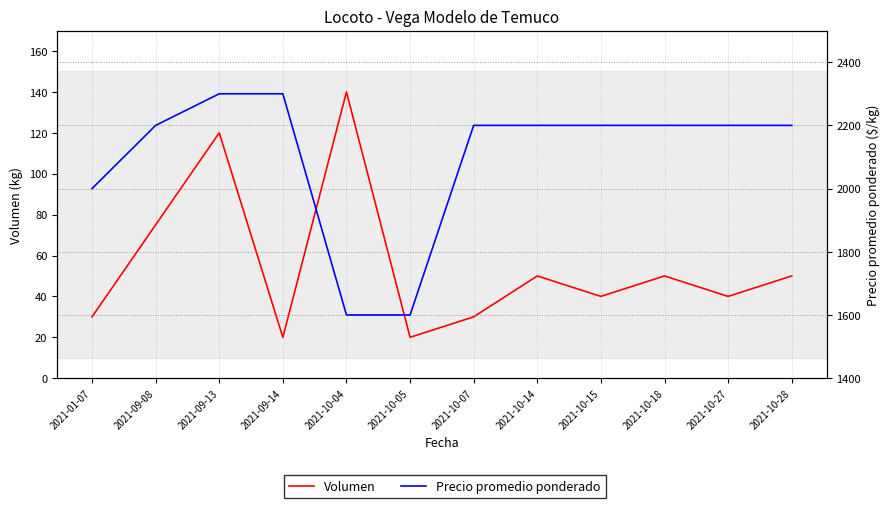

Which category has the highest value in the Precio promedio ponderado series?

2021-09-13